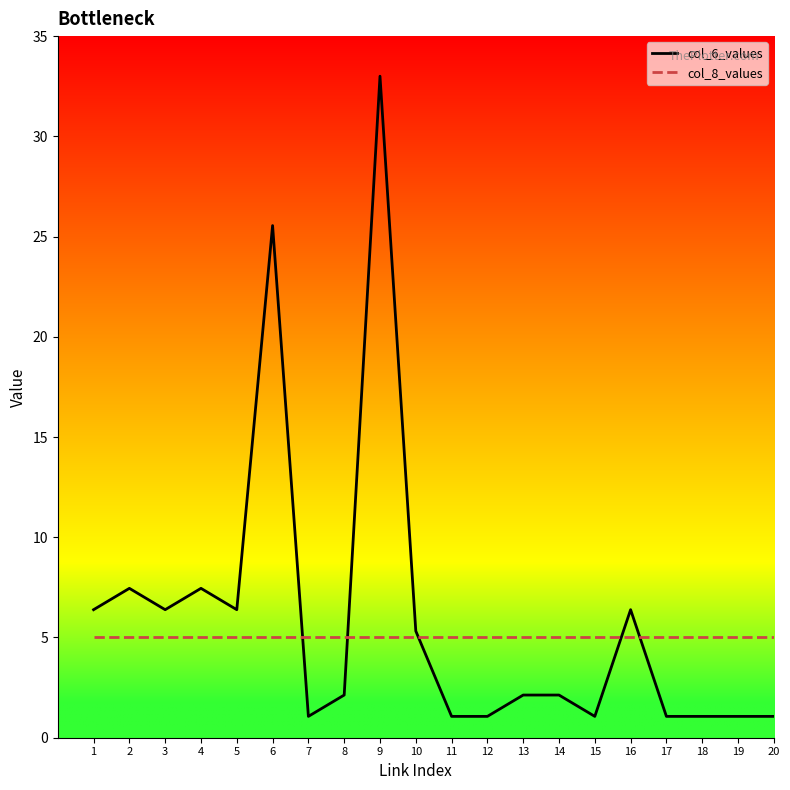

Reading right to left, list all the values displayed in this chart.

col_6_values: 1.1	1.1	1.1	1.1	6.4	1.1	2.1	2.1	1.1	1.1	5.3	33.0	2.1	1.1	25.5	6.4	7.5	6.4	7.5	6.4
col_8_values: 5.0	5.0	5.0	5.0	5.0	5.0	5.0	5.0	5.0	5.0	5.0	5.0	5.0	5.0	5.0	5.0	5.0	5.0	5.0	5.0